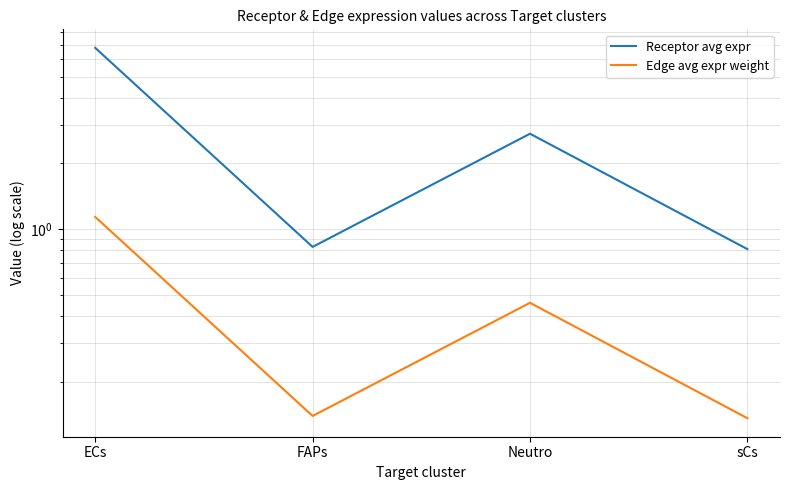

What is the average value of the Edge avg expr weight series?

0.5